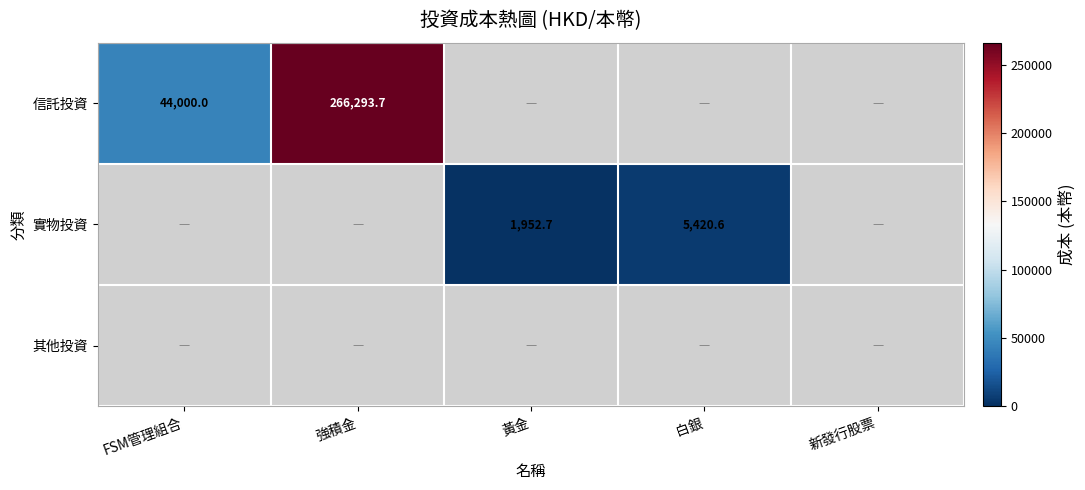

The value of 信託投資 at 強積金 is 266293.7. True or false?

True